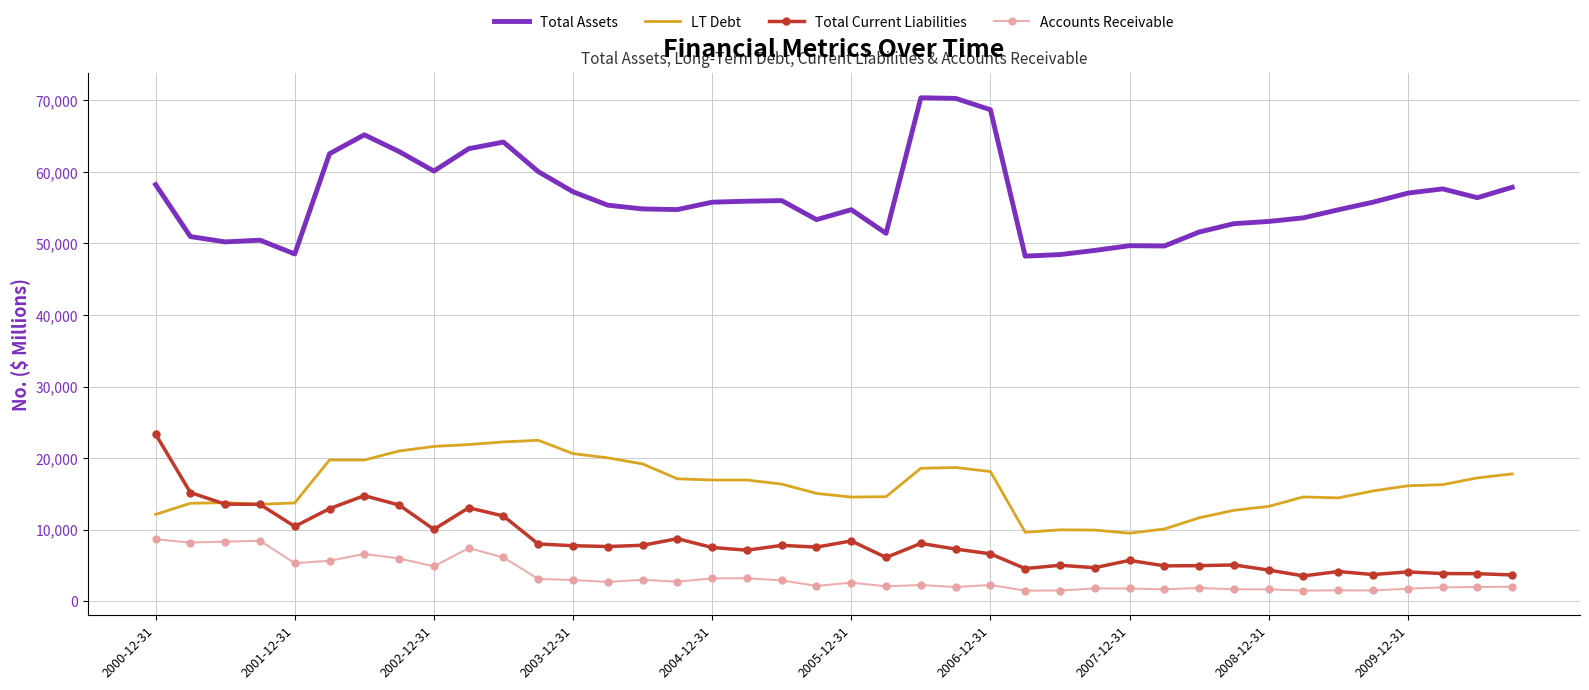

True or false: Accounts Receivable and Total Assets intersect in this chart.

False